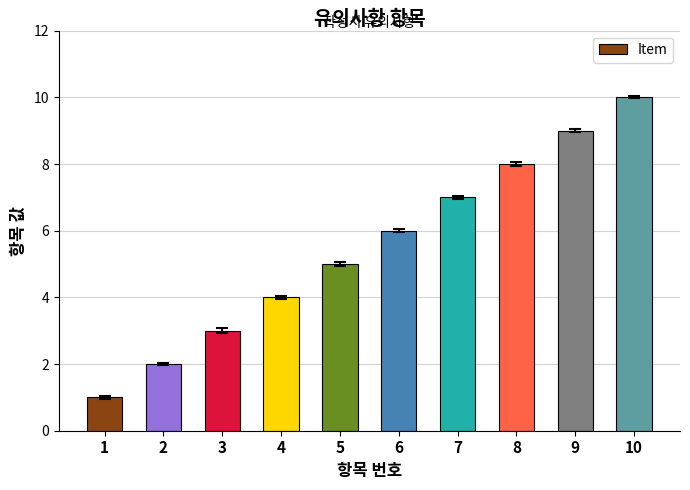

Reading left to right, extract all data points from this chart.

1	2	3	4	5	6	7	8	9	10